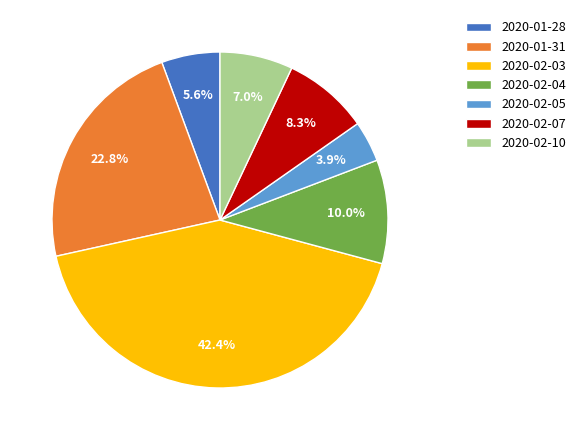

Do 2020-01-31 and 2020-02-07 together represent more than half of the pie?

No